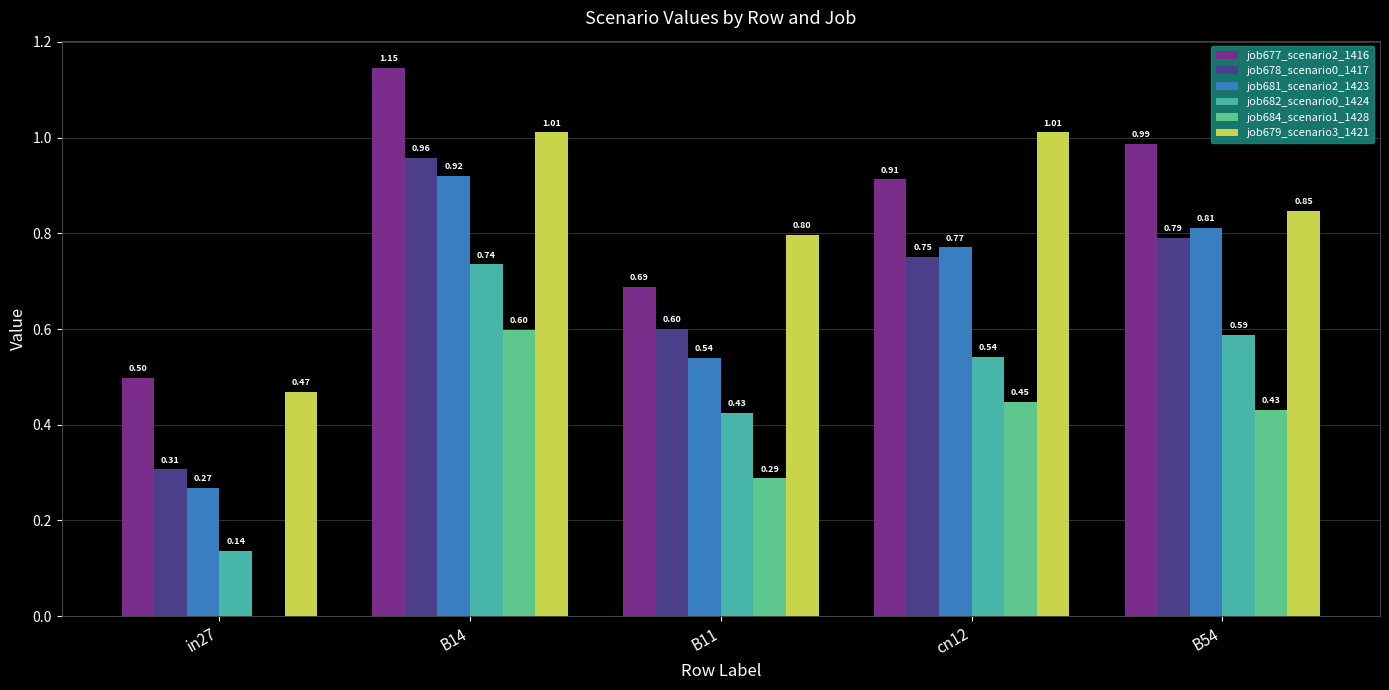

What is the label of the 2nd bar from the left?

B14